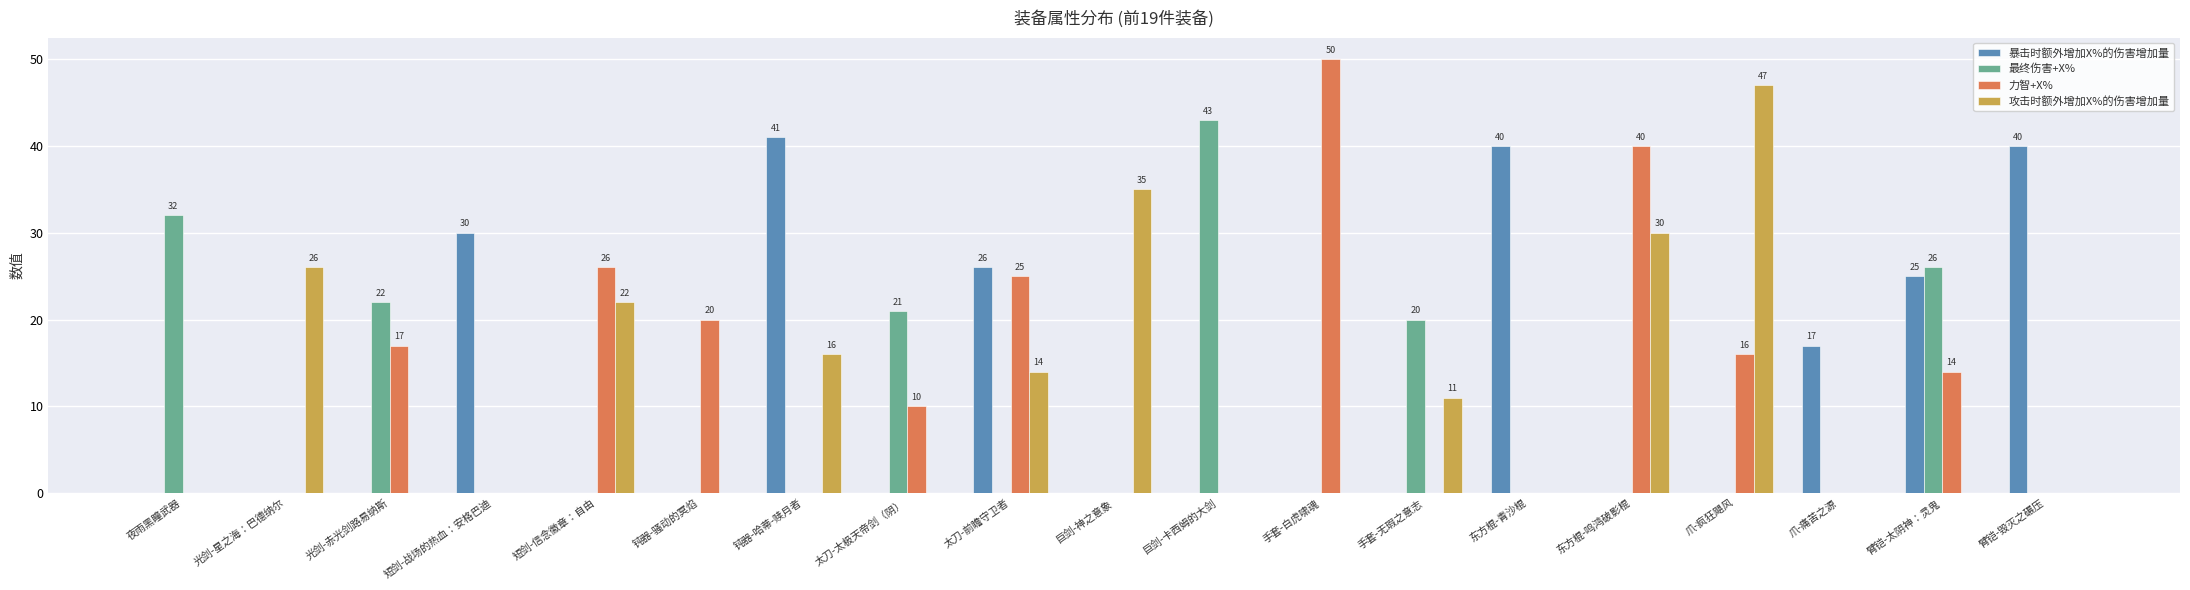

How many distinct data groups are displayed?

4